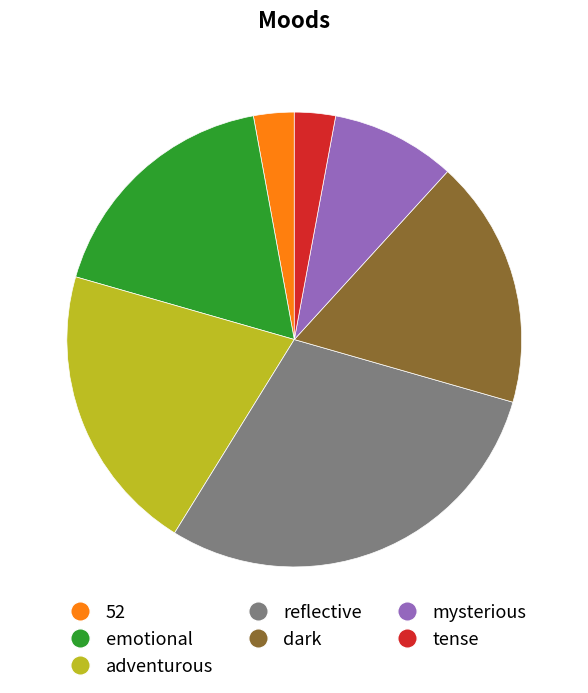

Does any single category account for the majority?

No